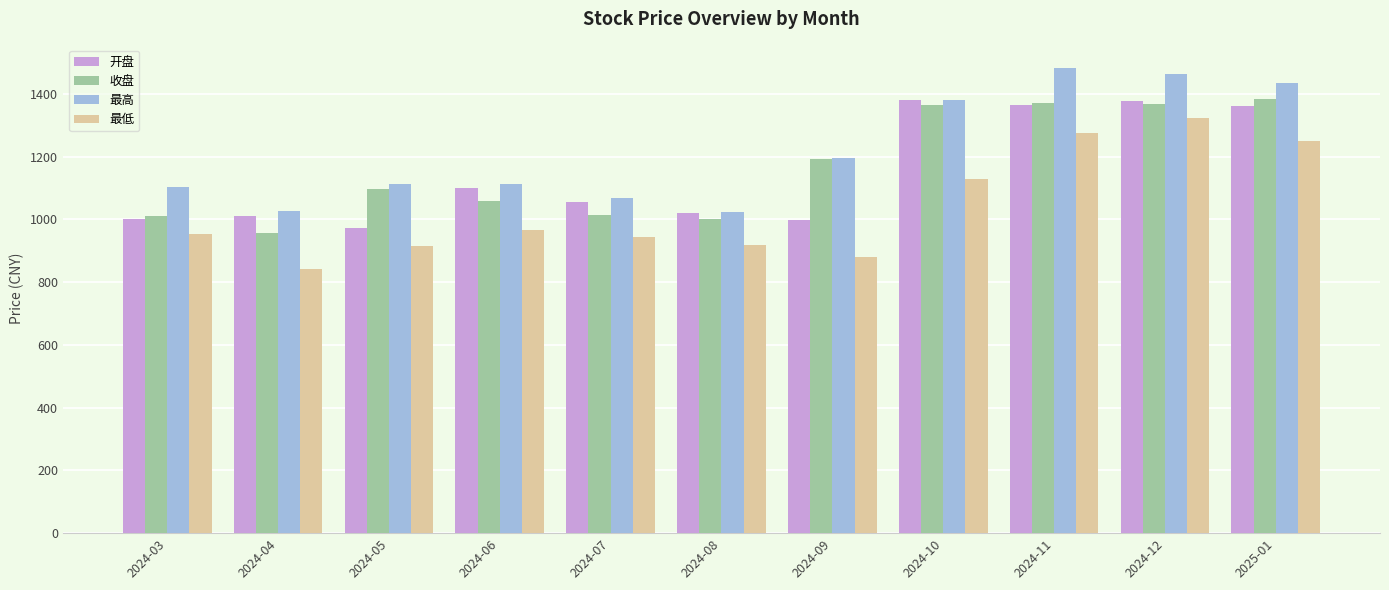

True or false: 最高 has a value of 520.6 at 2024-06.

False